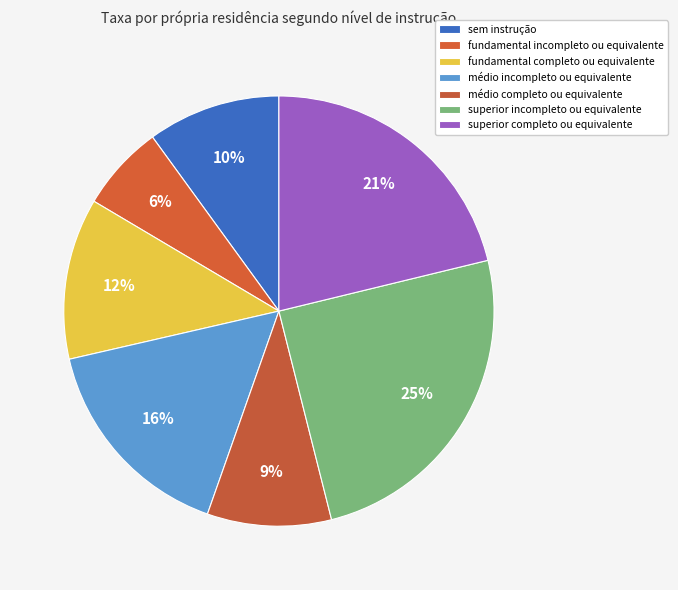

How many slices are in this pie chart?

7